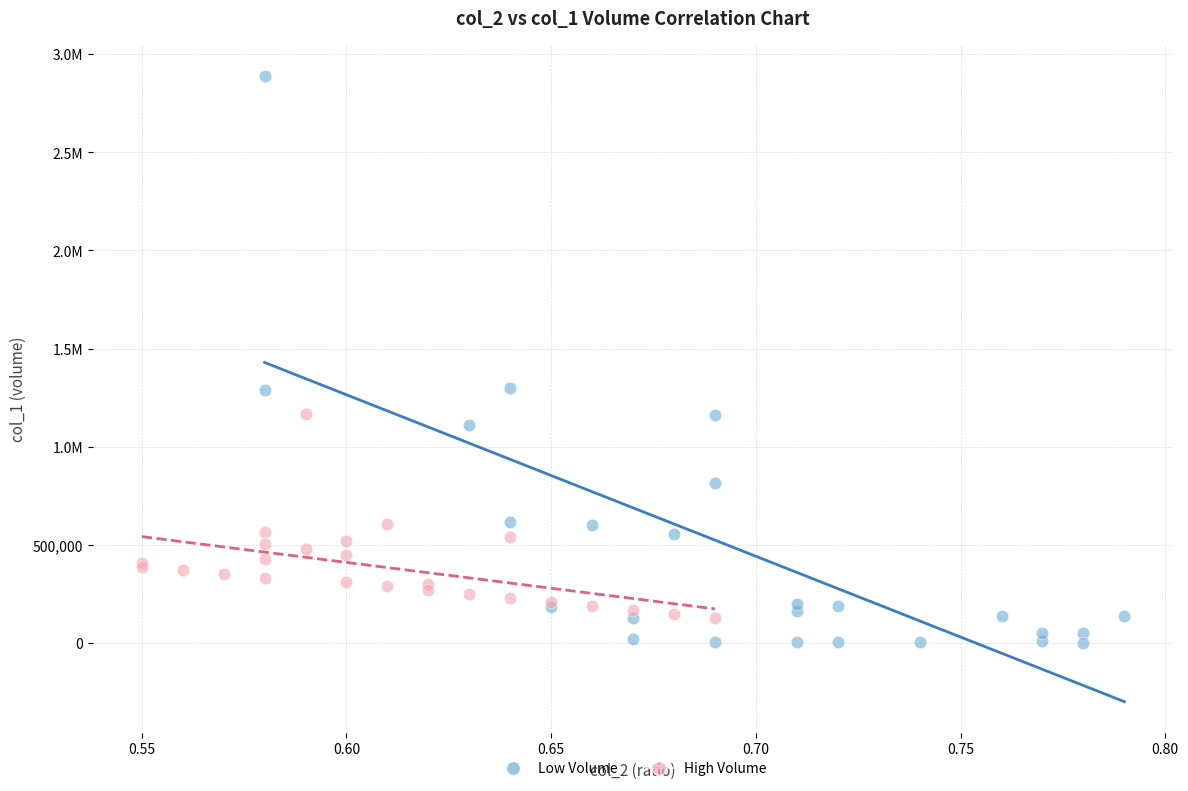

What are all the series names shown in the legend?

Low Volume, High Volume